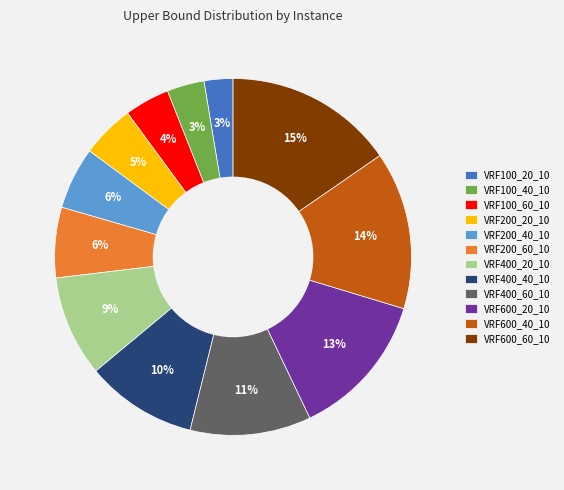

Is there a majority slice in this chart?

No